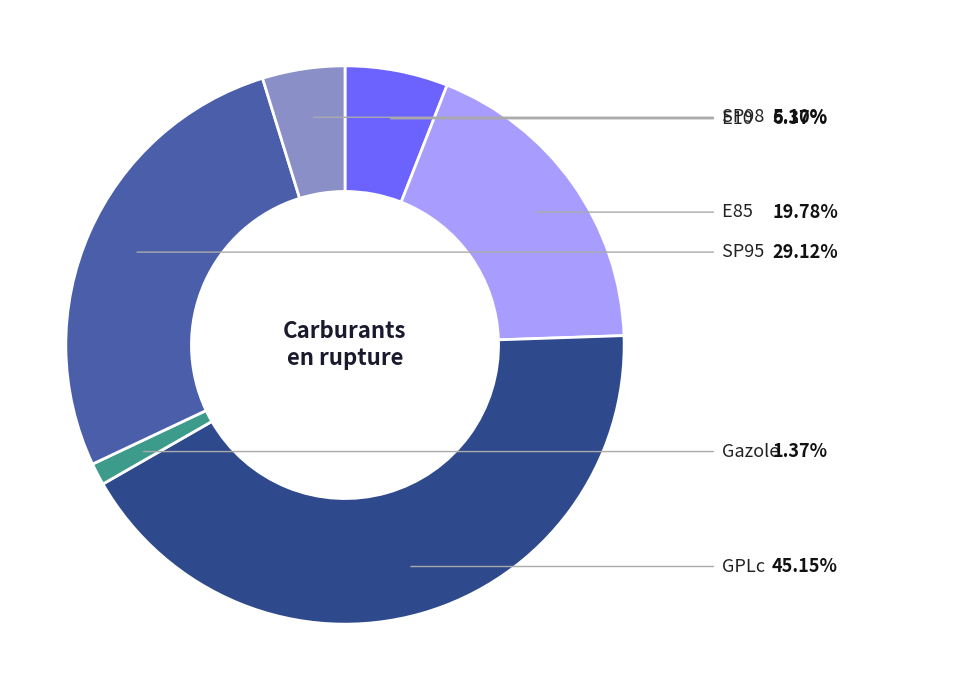

Is there any slice that represents more than half of the pie?

No